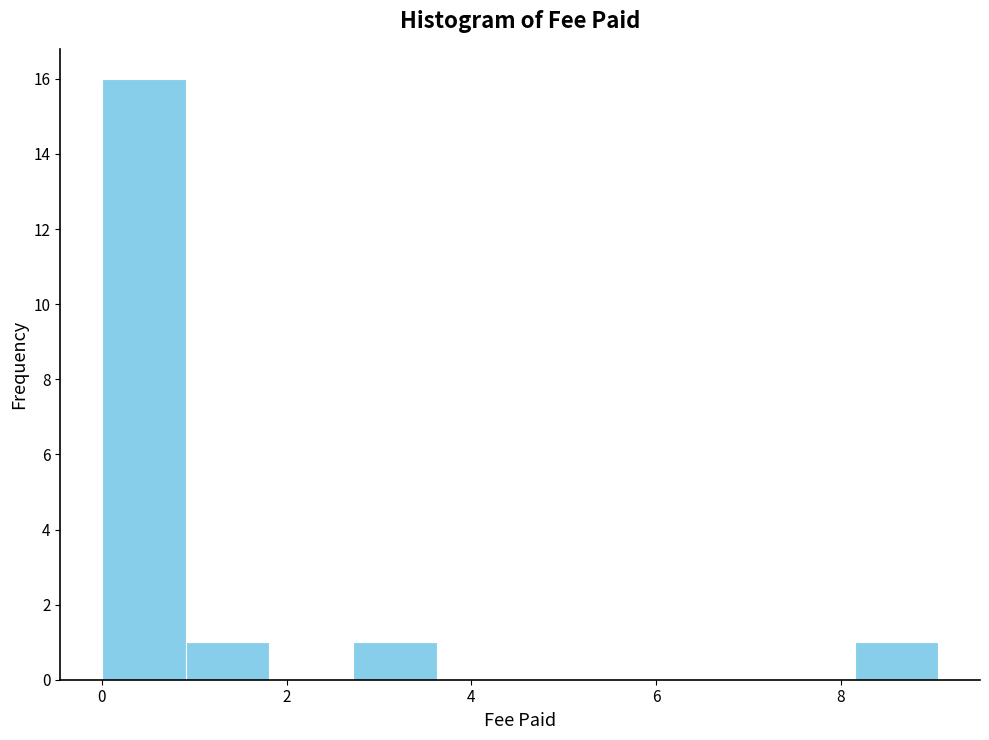

Reading left to right, list every bar in this chart as the range it spans on the x-axis followed by its height. Neither the bar edges nor the heights are printed on the chart, so give them approximately, as read against the axes.

0.0 to 1.0: 16
1.0 to 1.8: 1
1.8 to 2.8: 0
2.8 to 3.6: 1
3.6 to 4.6: 0
4.6 to 5.4: 0
5.4 to 6.4: 0
6.4 to 7.2: 0
7.2 to 8.2: 0
8.2 to 9.0: 1